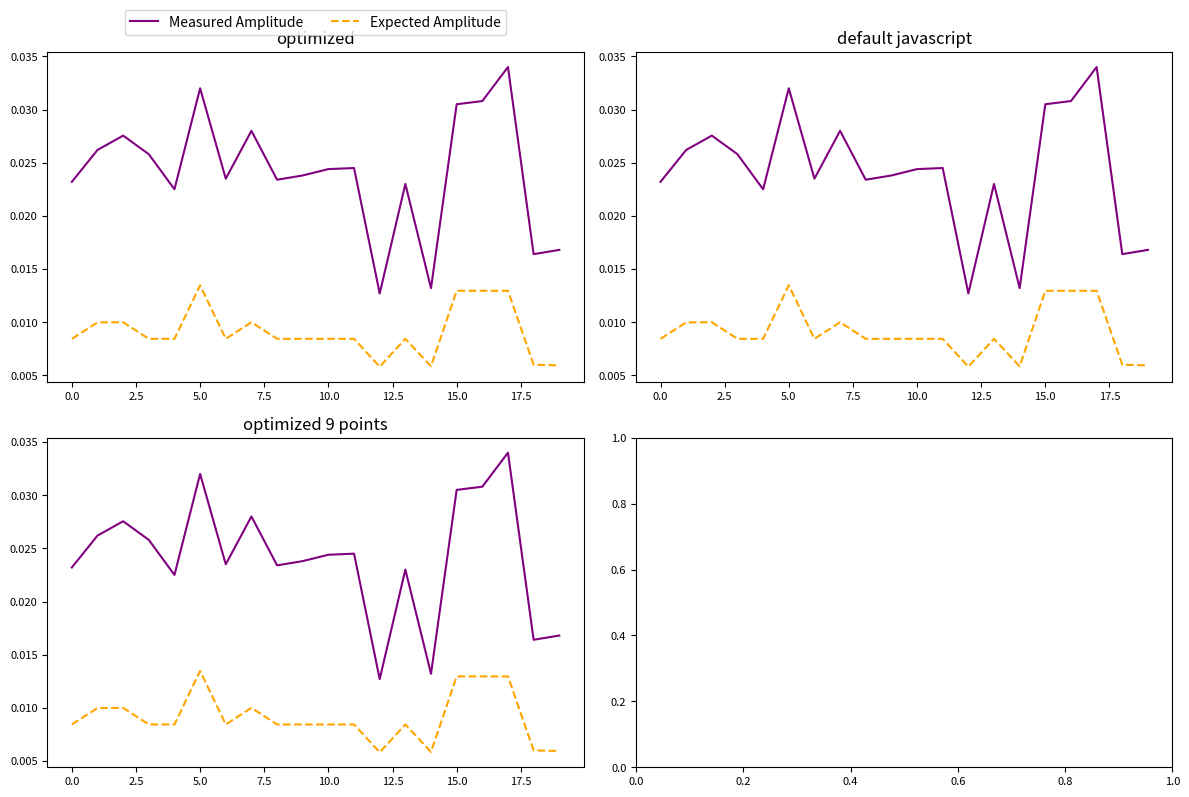

True or false: Measured Amplitude and Expected Amplitude intersect in this chart.

False